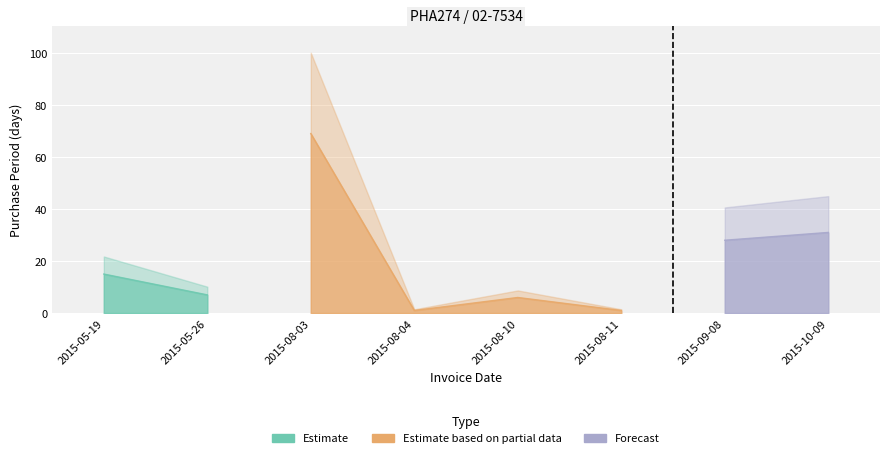

At which label is the value closest to 35?

2015-10-09